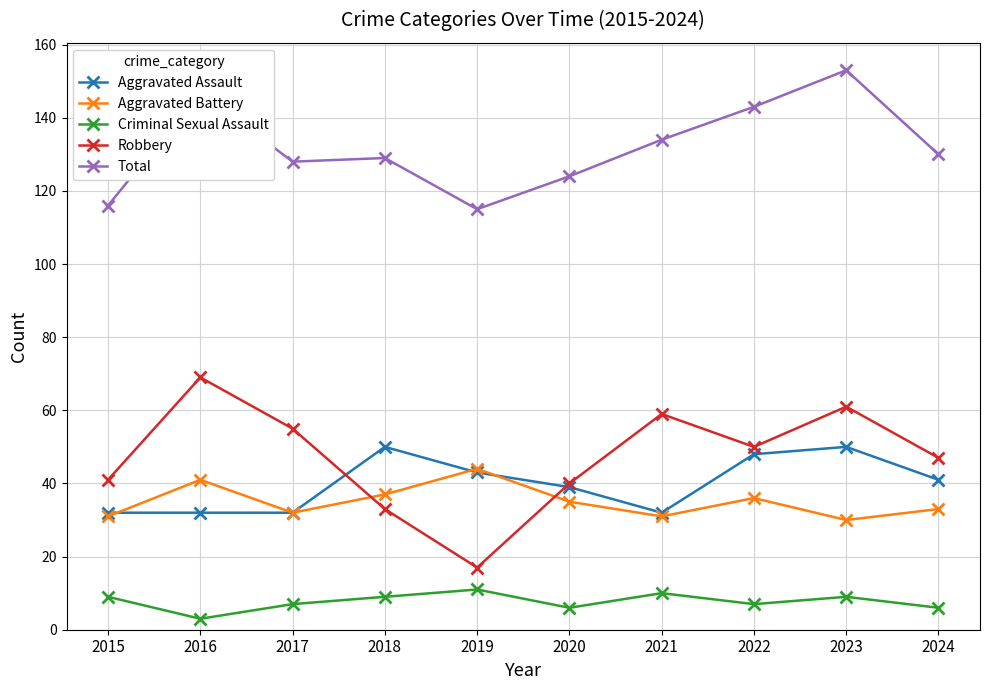

What value does the Criminal Sexual Assault series have at 2015?

9